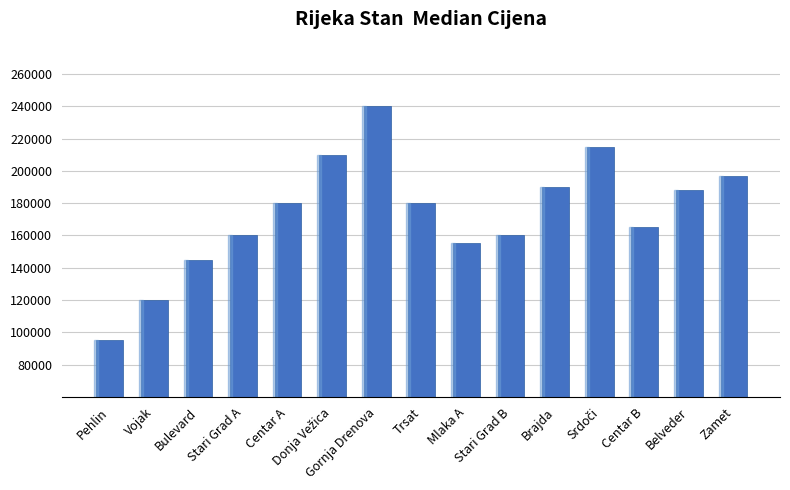

What is the sum of all values?

2599980